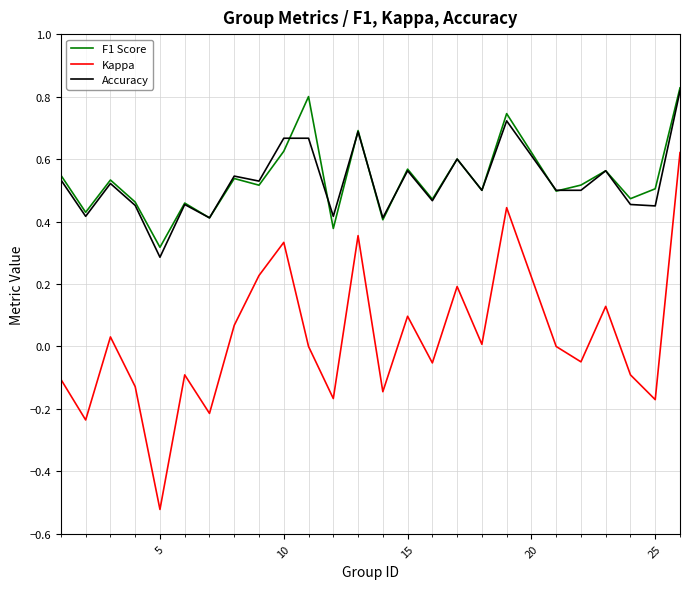

True or false: Accuracy and Kappa intersect in this chart.

False